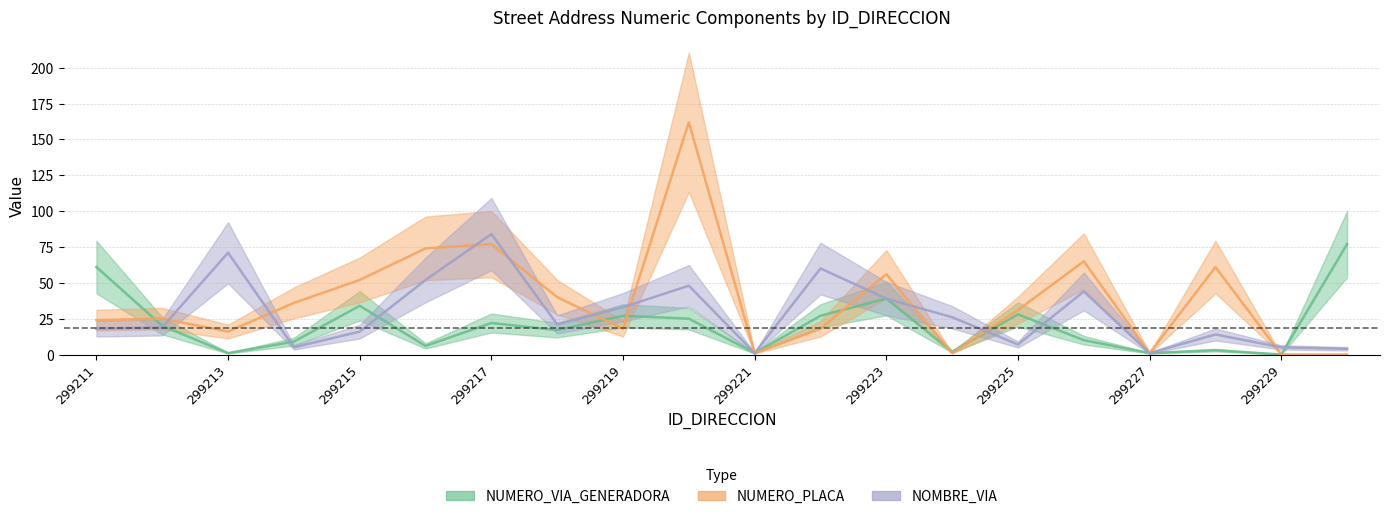

At which category is the sum across all series the highest?

299220